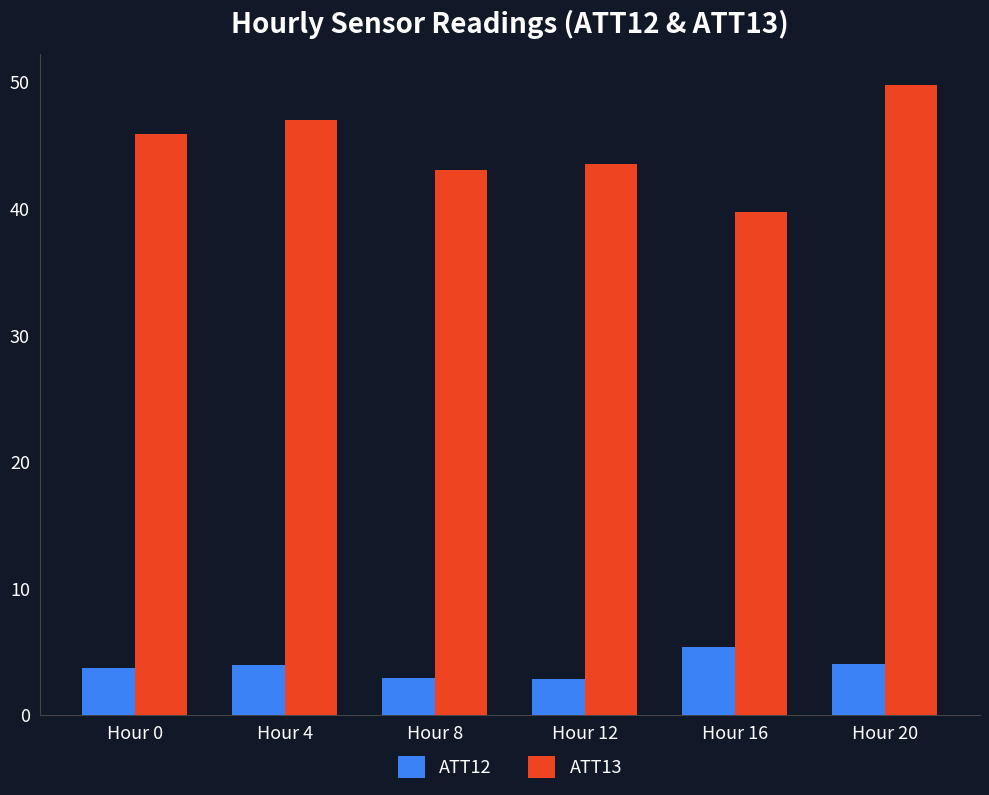

Which series has the largest range (max minus min)?

ATT13